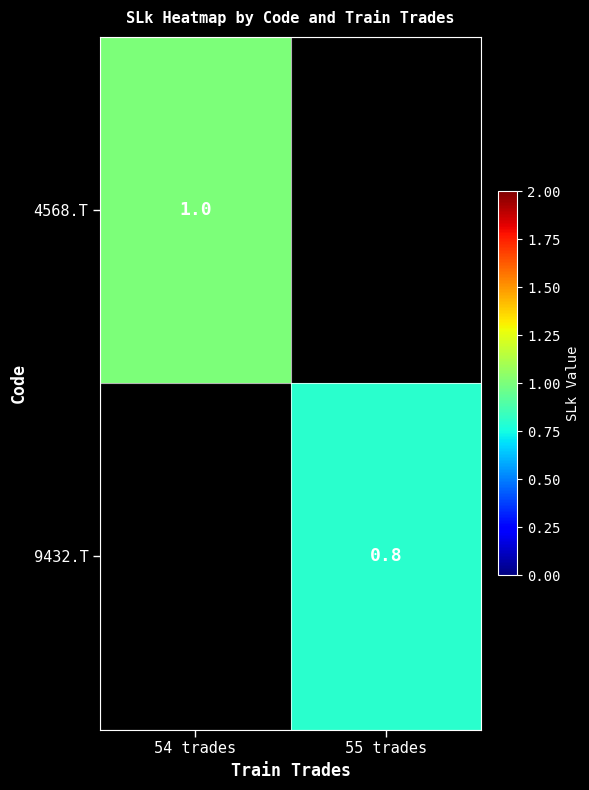

The value of 4568.T at 54 trades is 1.8. True or false?

False